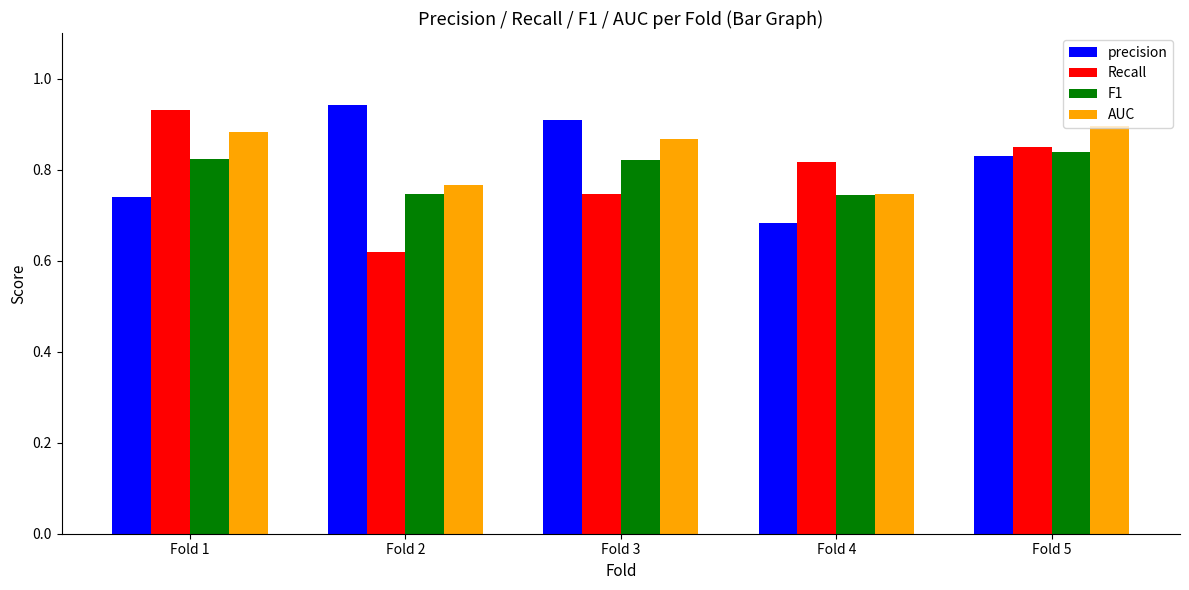

Is it true that precision equals 0.9 at Fold 3?

True